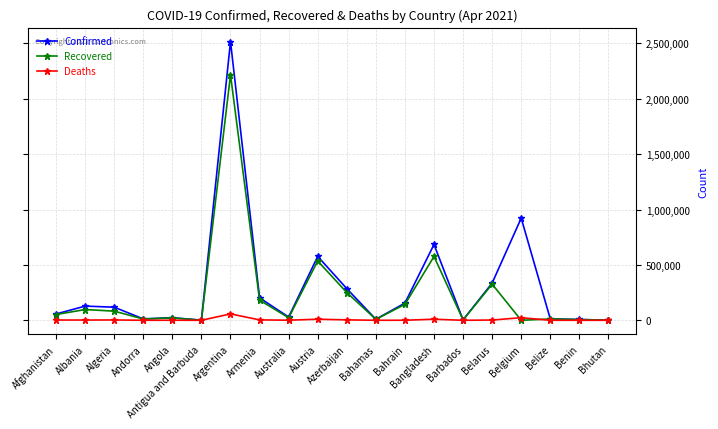

At which category is the sum across all series the highest?

Argentina